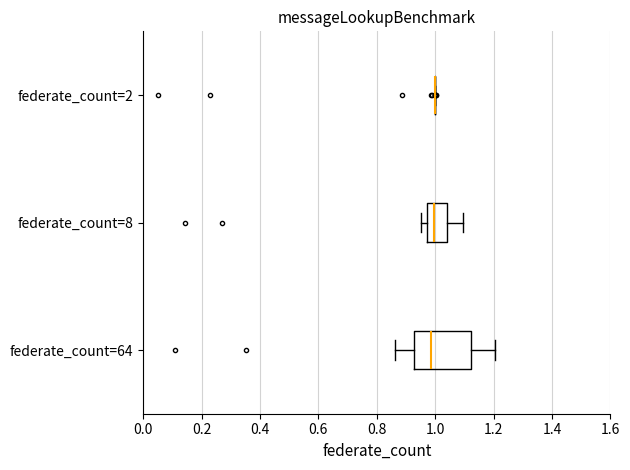

Reading bottom to top, read every box against the x-axis: the position of its median line, the range the box covers, and the ends of its whiskers. The values are not printed on the chart, so give them approximately, as read against the axis.

federate_count=64: median 0.98, box 0.92 to 1.12, whiskers 0.86 to 1.20
federate_count=8: median 1.00, box 0.98 to 1.04, whiskers 0.96 to 1.10
federate_count=2: box collapsed to a line at 1.00, whiskers 1.00 to 1.00